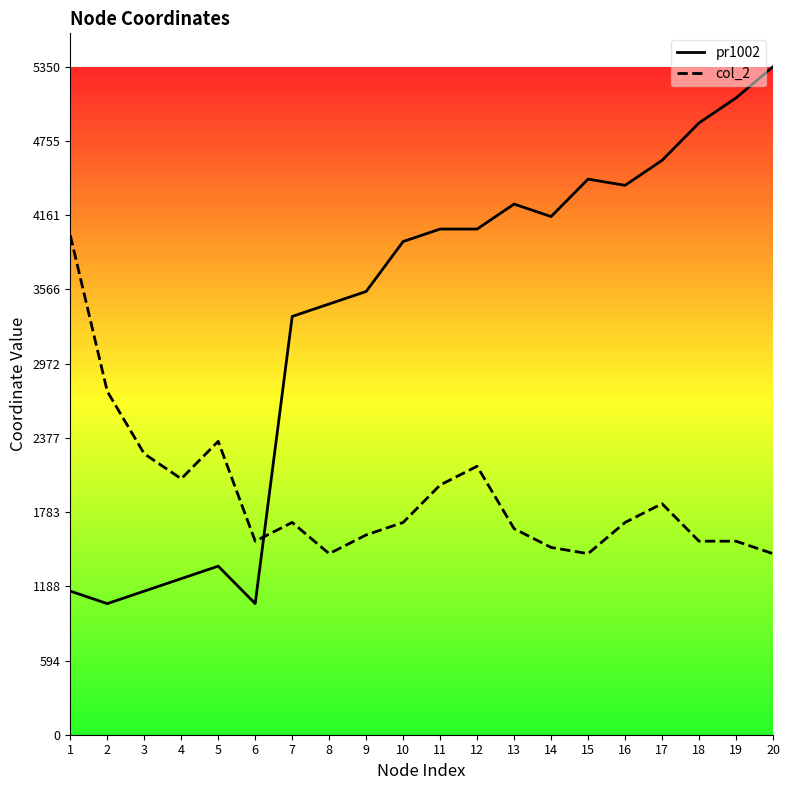

In pr1002, how many points are higher than both neighbors (excluding endpoints)?

3